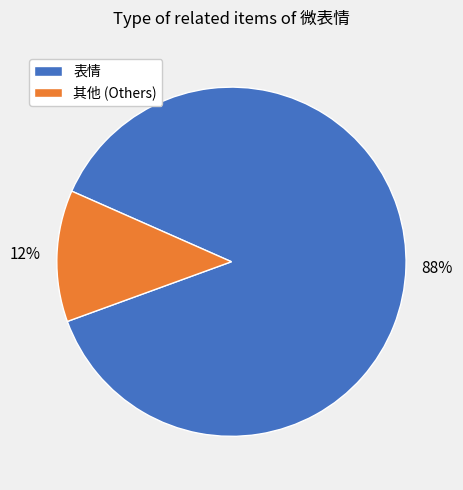

True or false: 表情 accounts for 88% of the total.

True